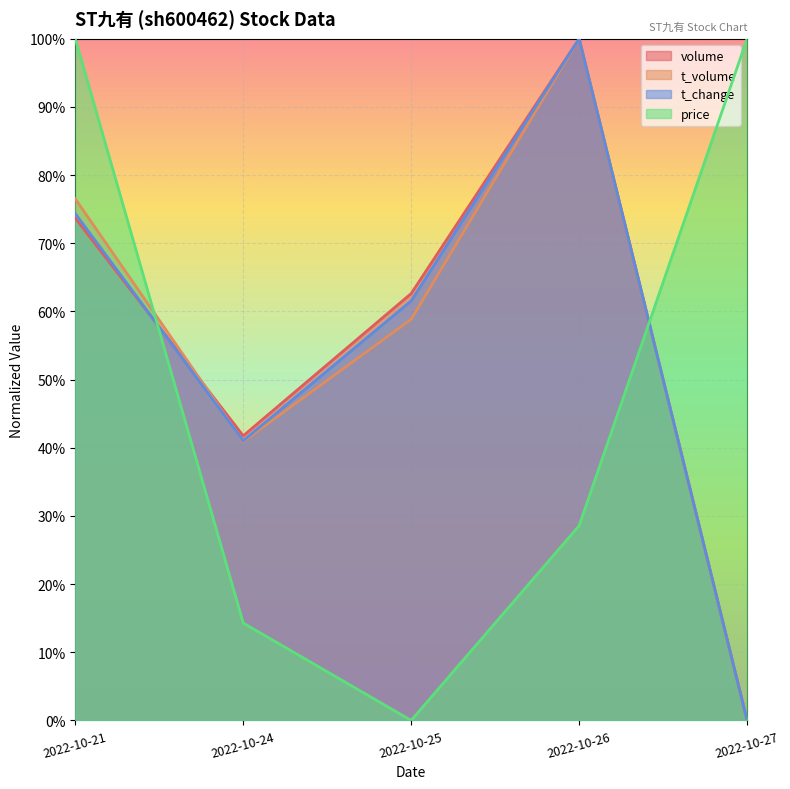

In volume, how many points are higher than both neighbors (excluding endpoints)?

1